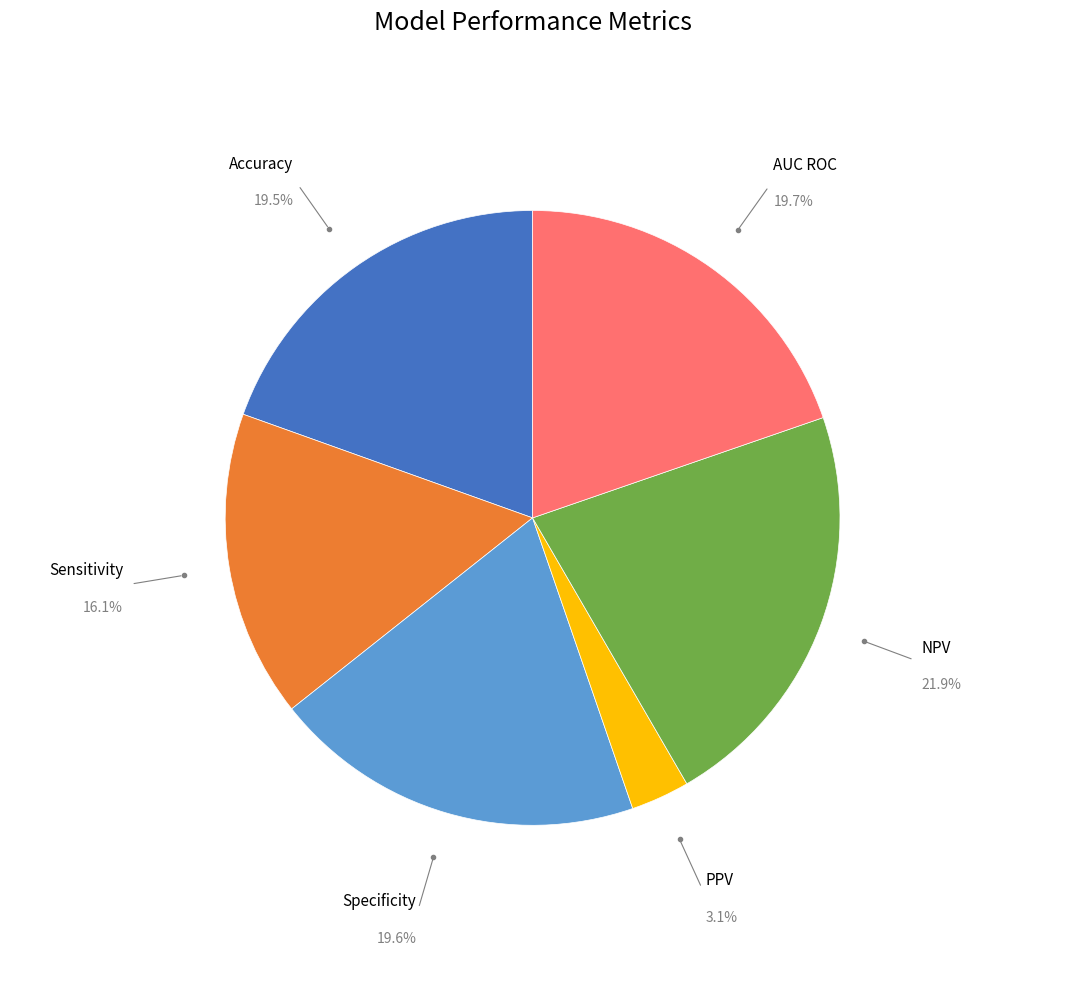

Is there a majority slice in this chart?

No